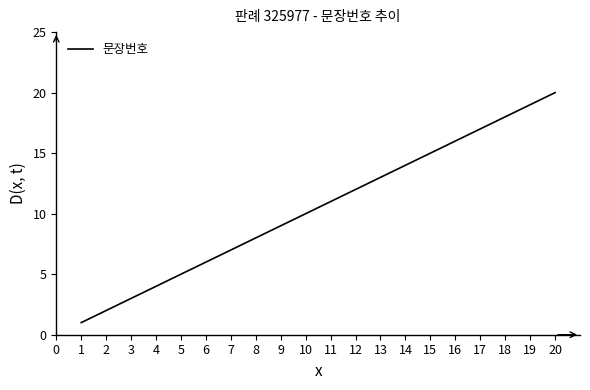

Read the value at 3.

3